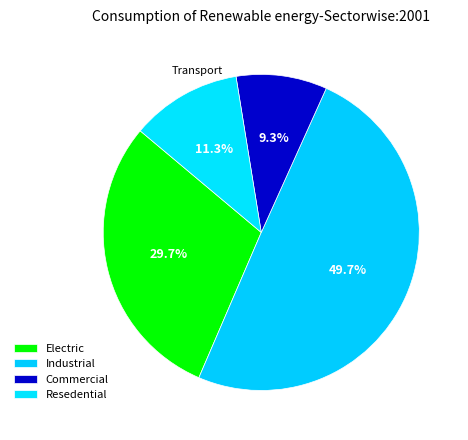

To the nearest percent, what is the average slice percentage?

25%